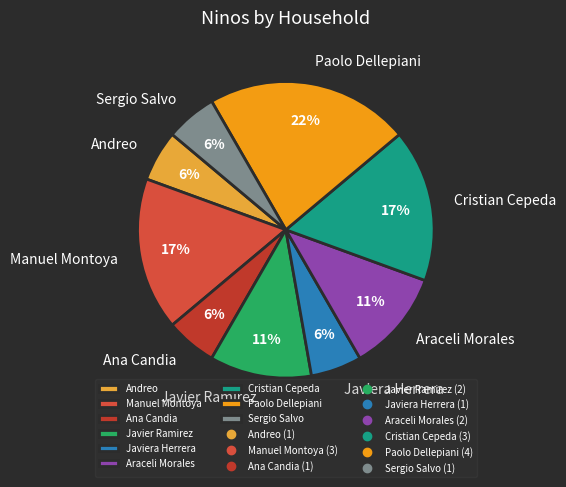

Combined, do Andreo and Cristian Cepeda account for over 50%?

No